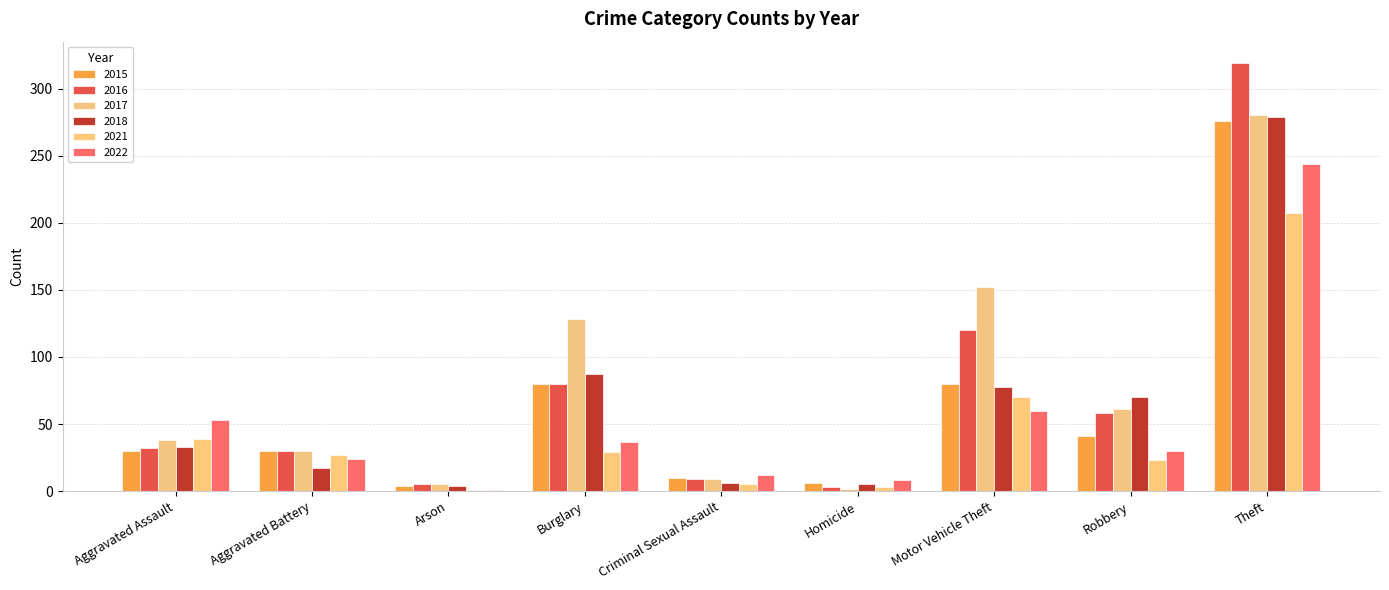

At which label is 2021 closest to 104?

Motor Vehicle Theft